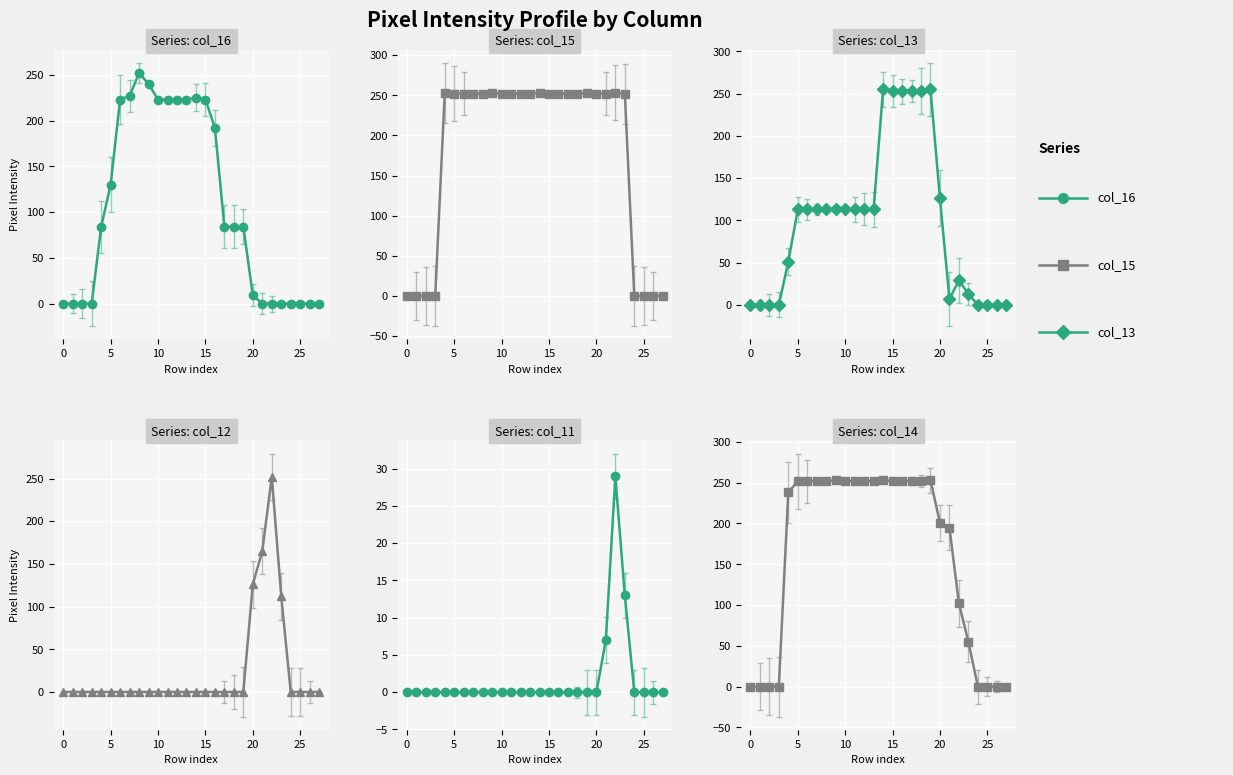

Does the chart display data point markers on the line(s)?

Yes